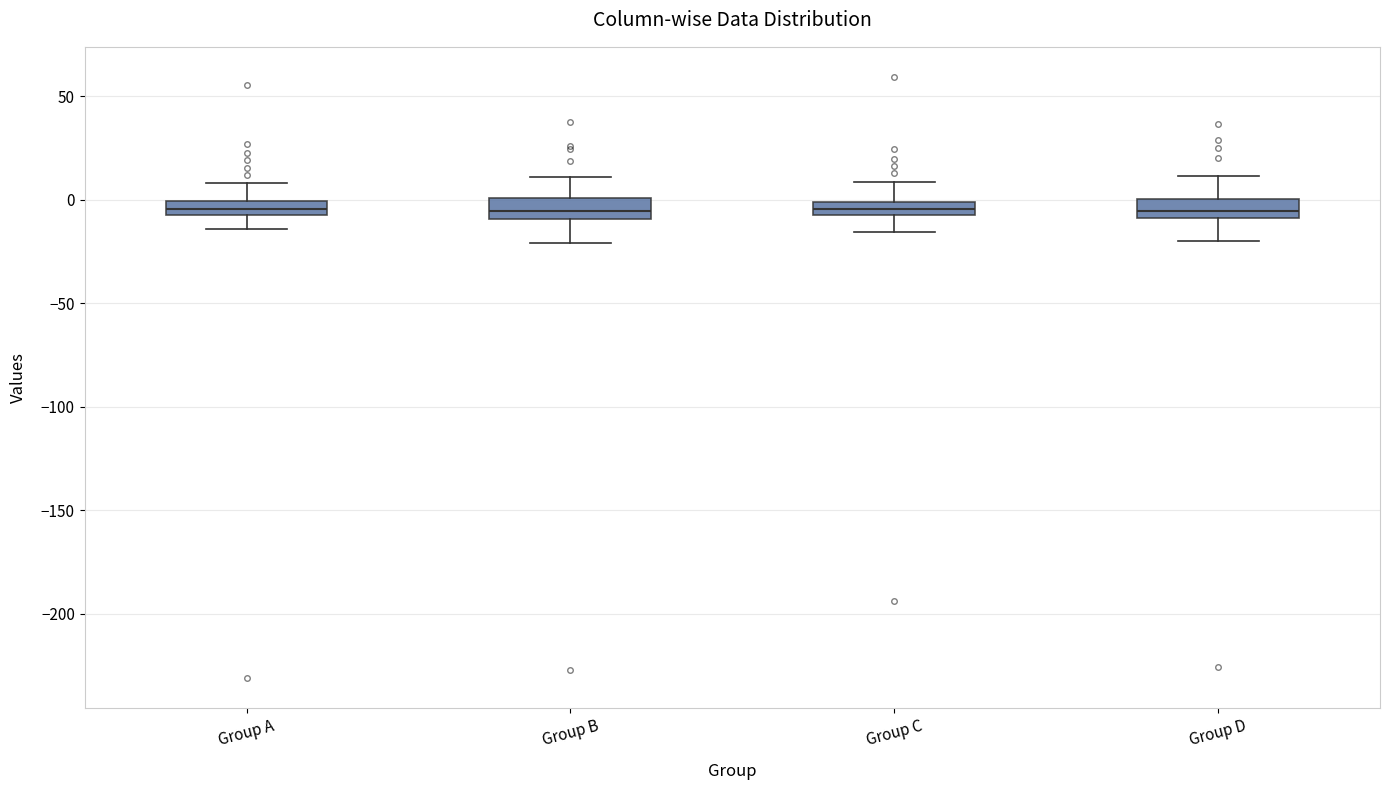

Where does the lower whisker of the box for Group A end on the y-axis? The values are not printed on the chart, so give them approximately, as read against the axis.

-15